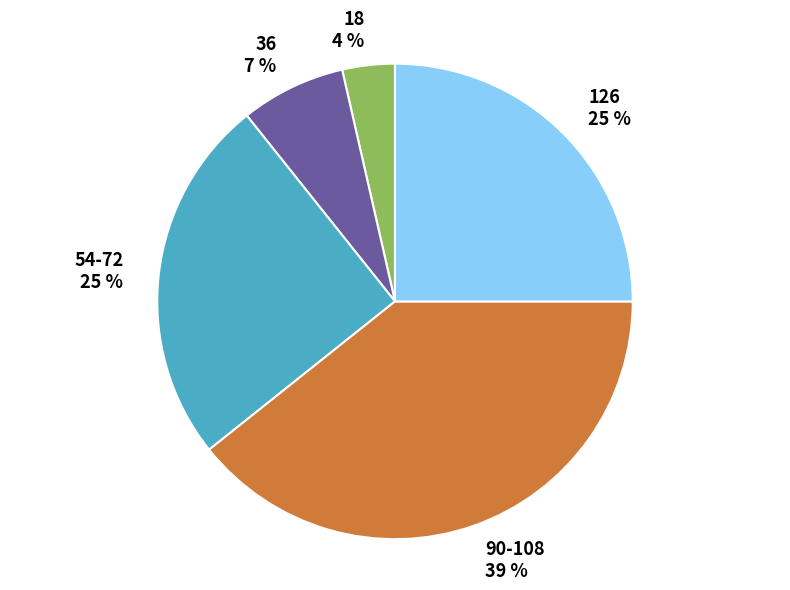

Between 18 and 126, which is larger?

126